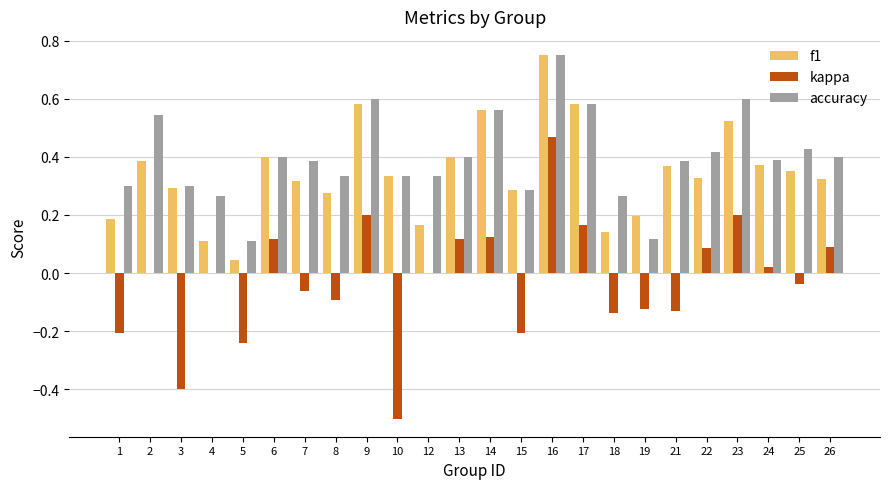

What is the total value across all series at 6?

0.9